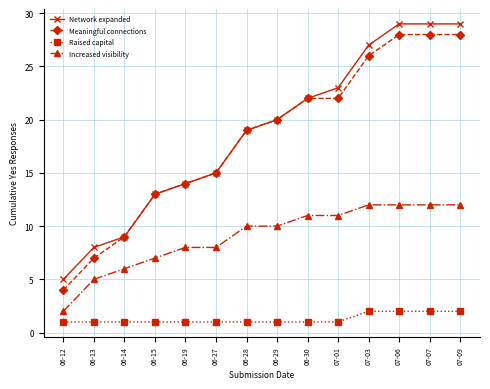

What is the average value of the Raised capital series?

1